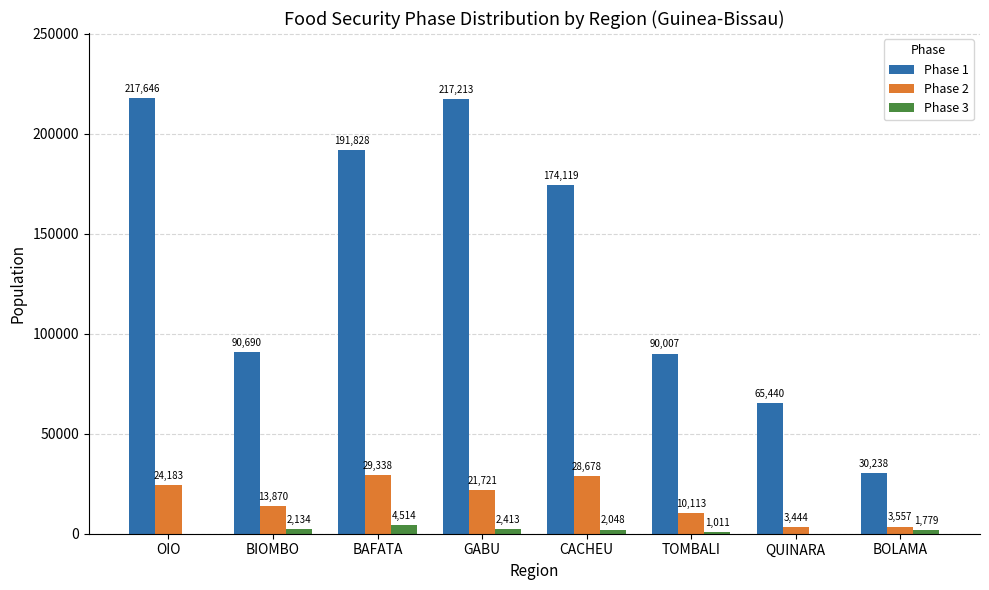

What is the average value of the Phase 3 series?

1737